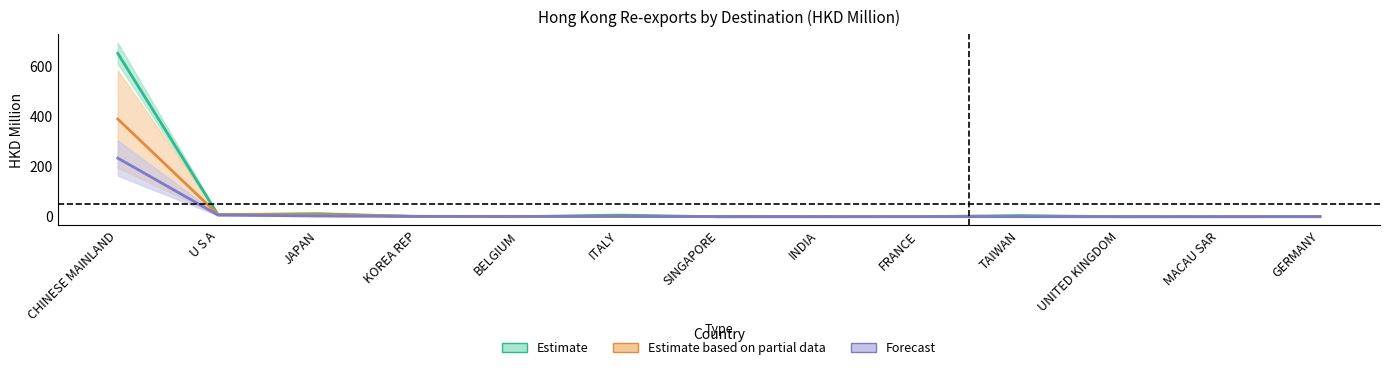

What is the label of the 9th point from the right?

BELGIUM